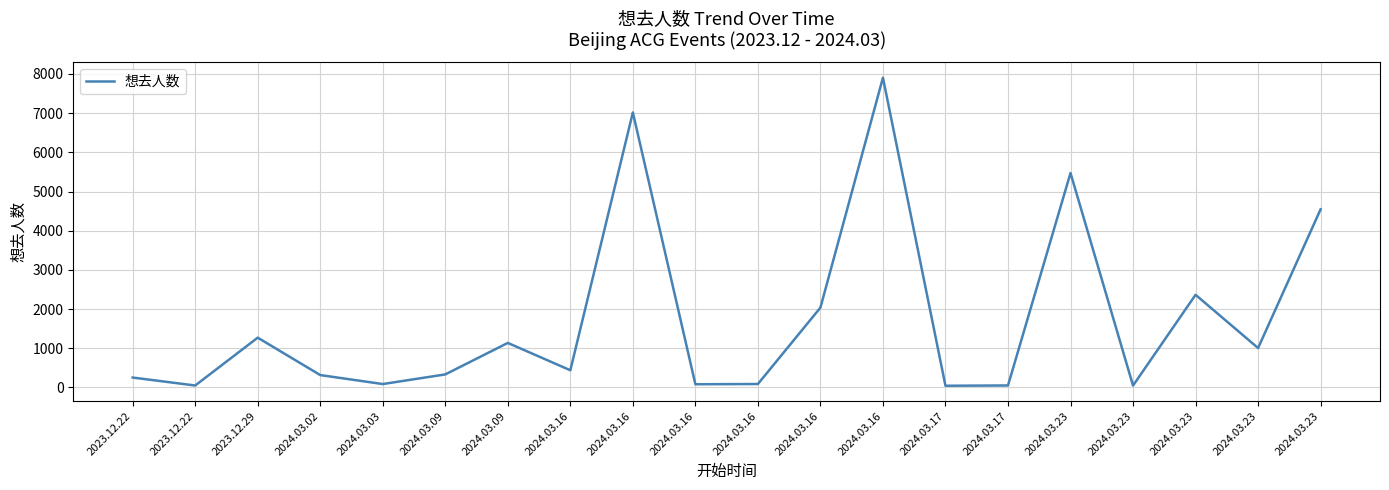

True or false: there are more than 2 points higher than both neighbors.

True